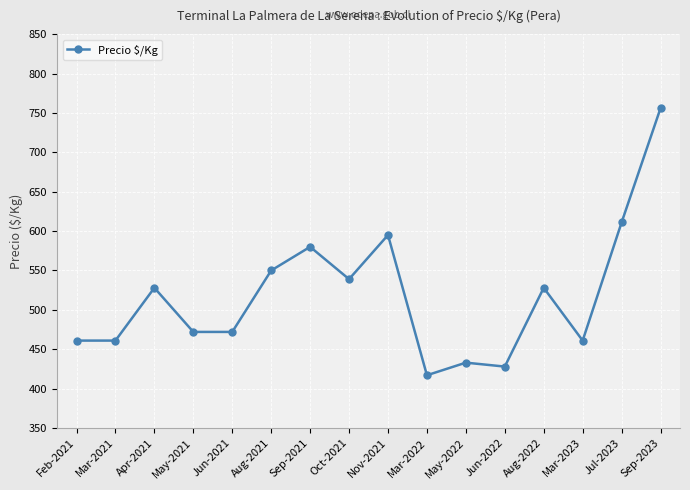

What is the label of the 16th point from the right?

Feb-2021